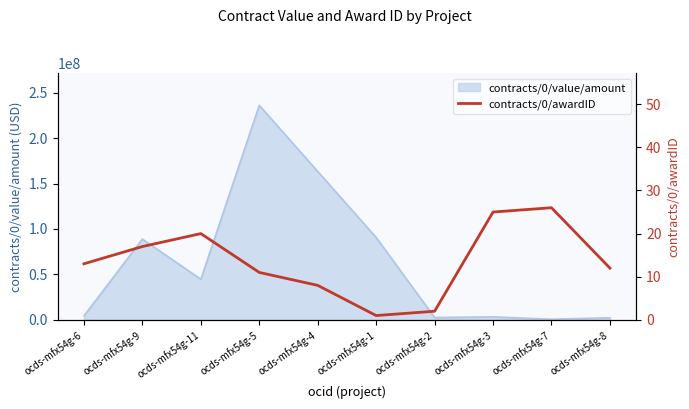

How many values exceed 13?

4